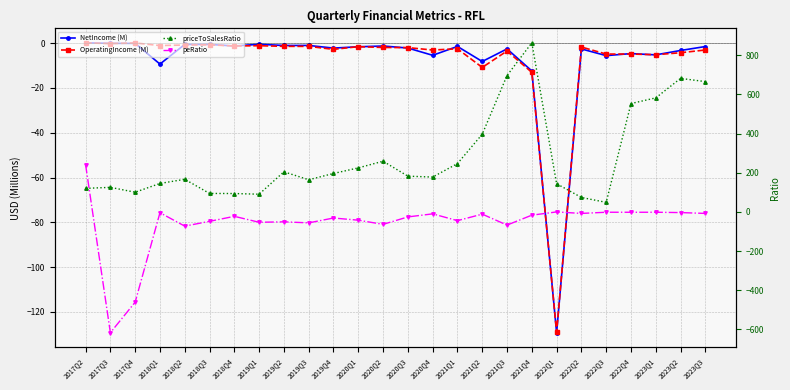

How many lines are shown in the chart?

4